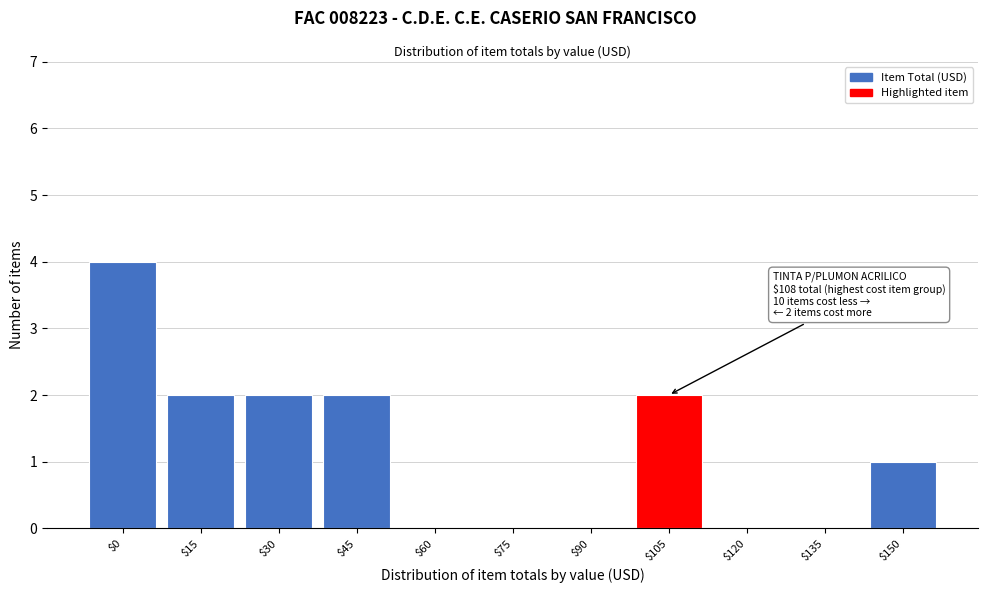

What is the greatest value displayed?

4